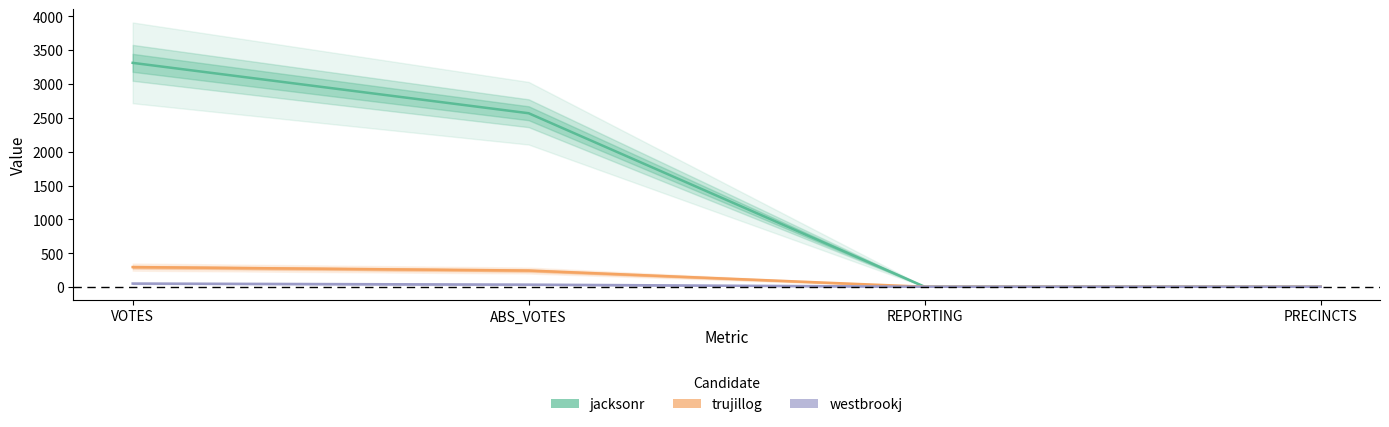

Reading left to right, extract all data points from this chart.

jacksonr: 3313	2569	7	7
trujillog: 297	246	7	7
westbrookj: 54	38	7	7